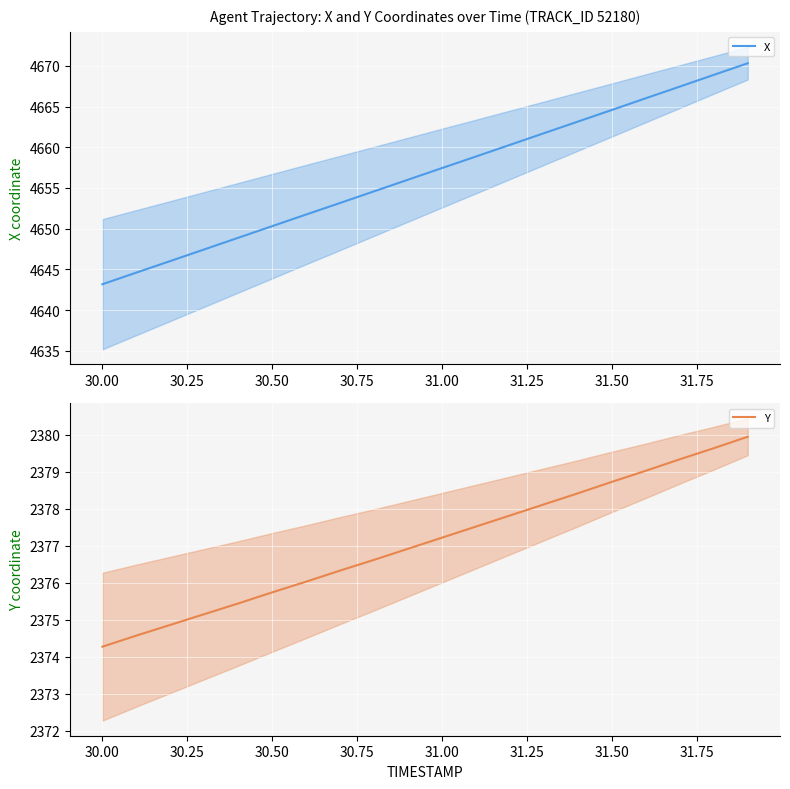

True or false: Y has a value of 2377.2 at 31.00.

True